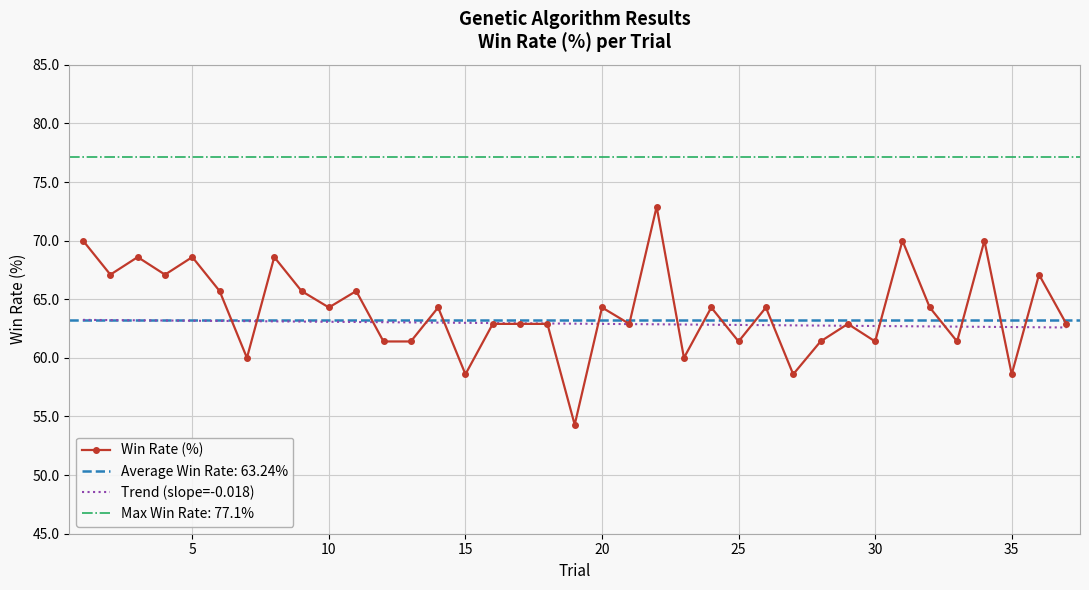

How many values in the Win Rate (%) series exceed 64?

19